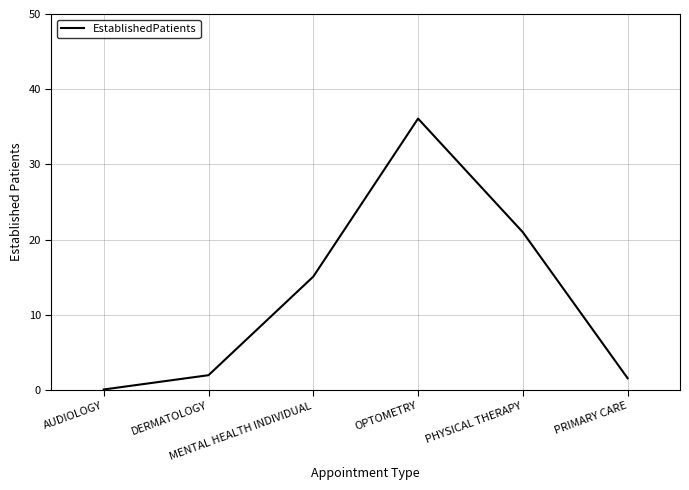

What is the sum of all values?

75.9